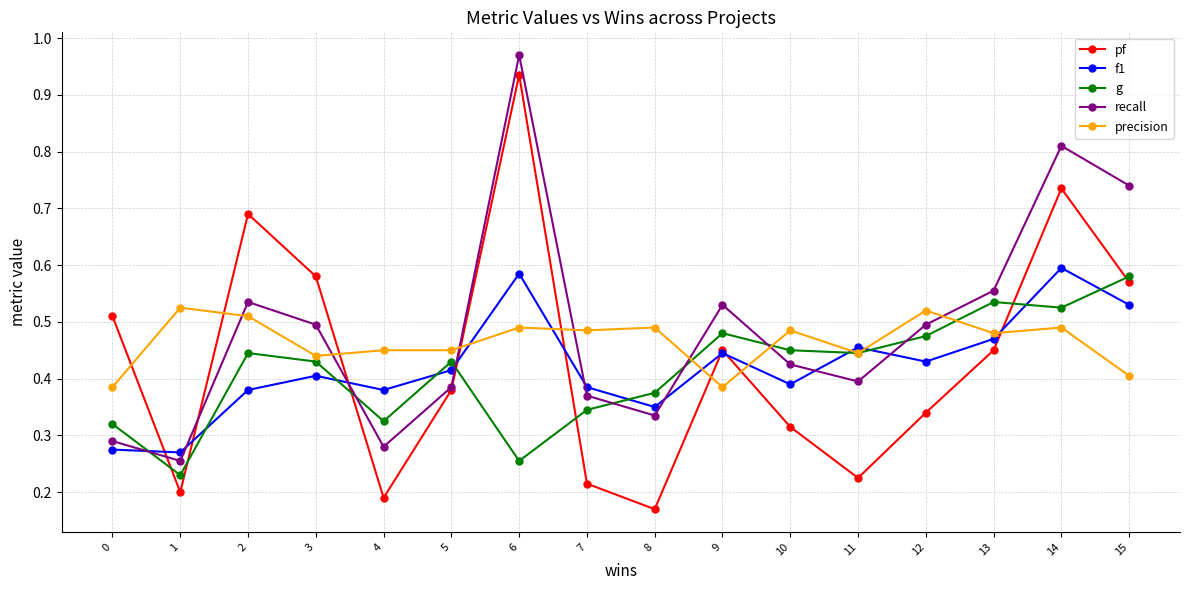

How many interior local peaks does the pf series have?

4